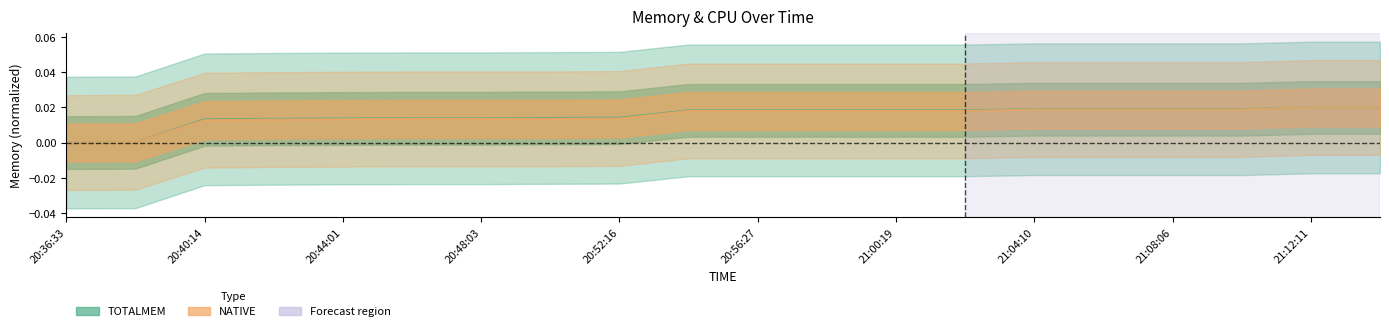

The TOTALMEM series shows 0.0 at 20:36:33. True or false?

False